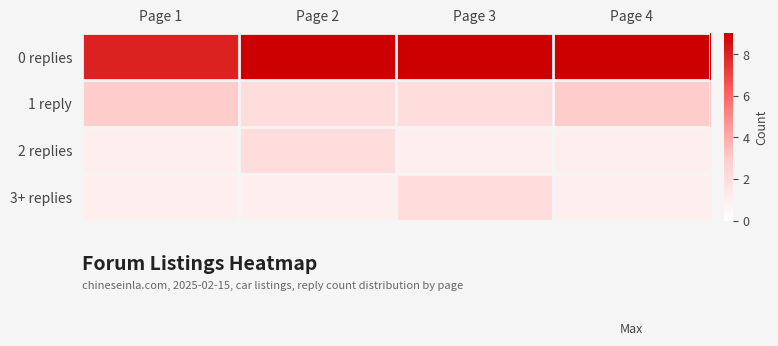

At how many categories does at least one series exceed 2?

4